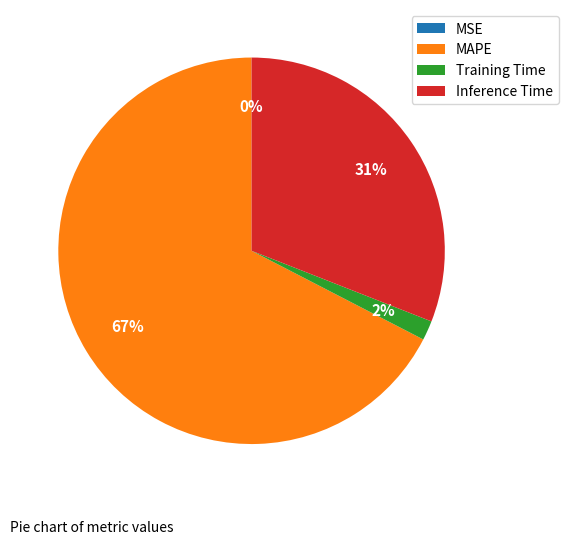

Does MAPE represent more than half of the total?

Yes